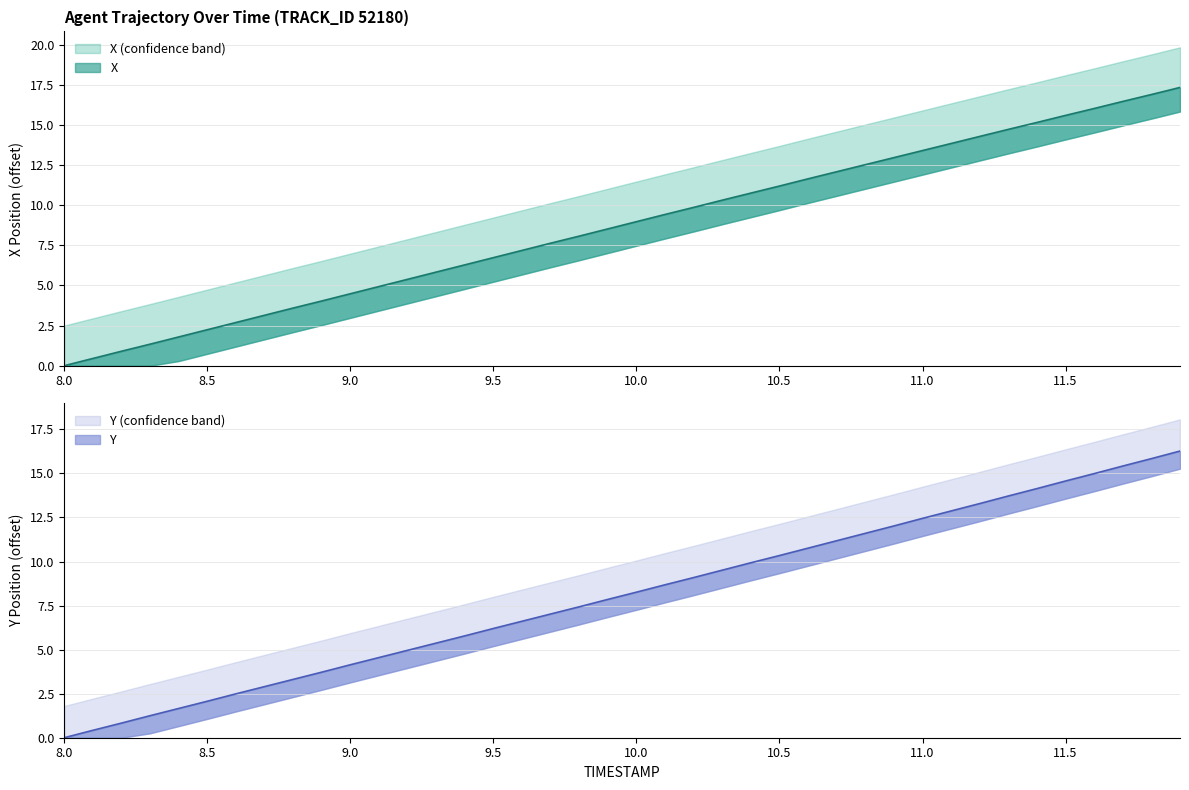

True or false: X has more than 1 points higher than both neighbors.

False